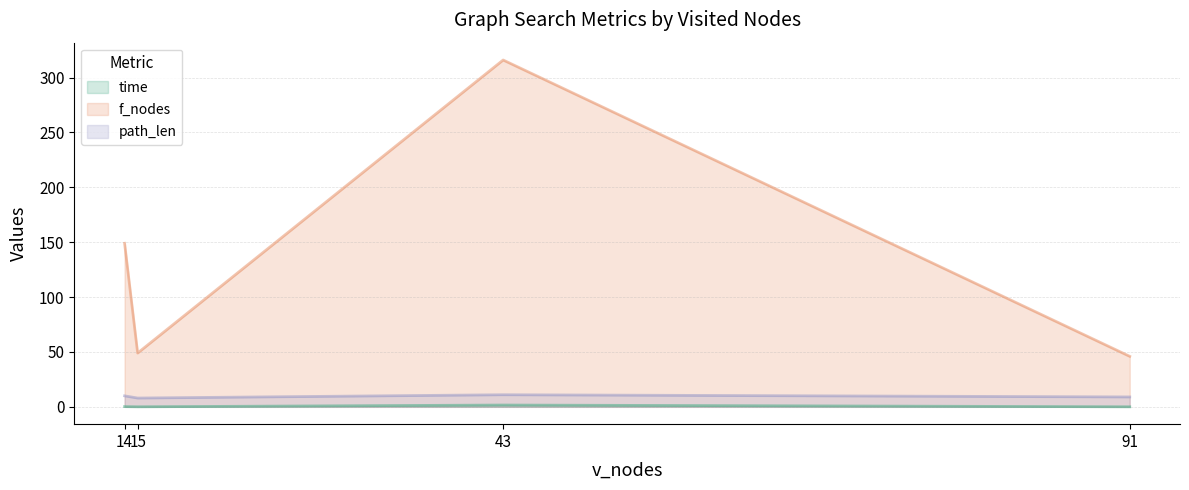

Which has a higher value, 15 or 43?

43